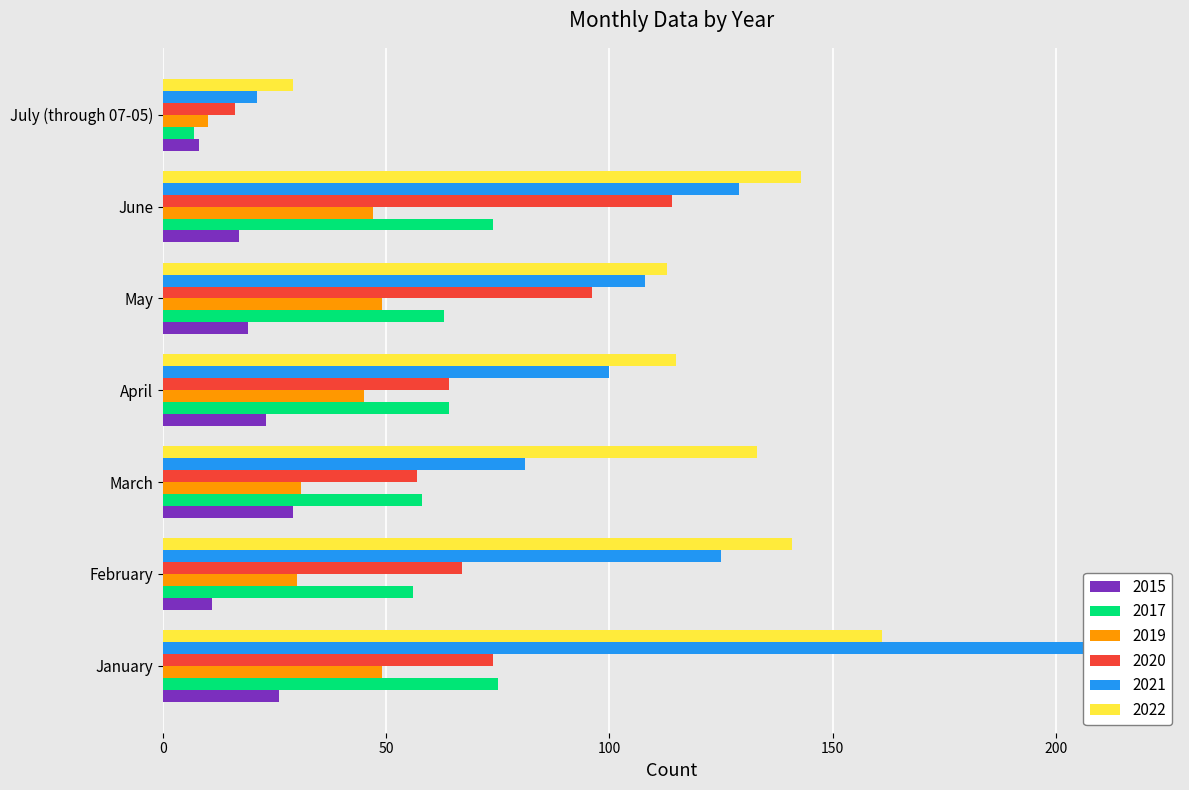

At how many categories does at least one series exceed 117?

4